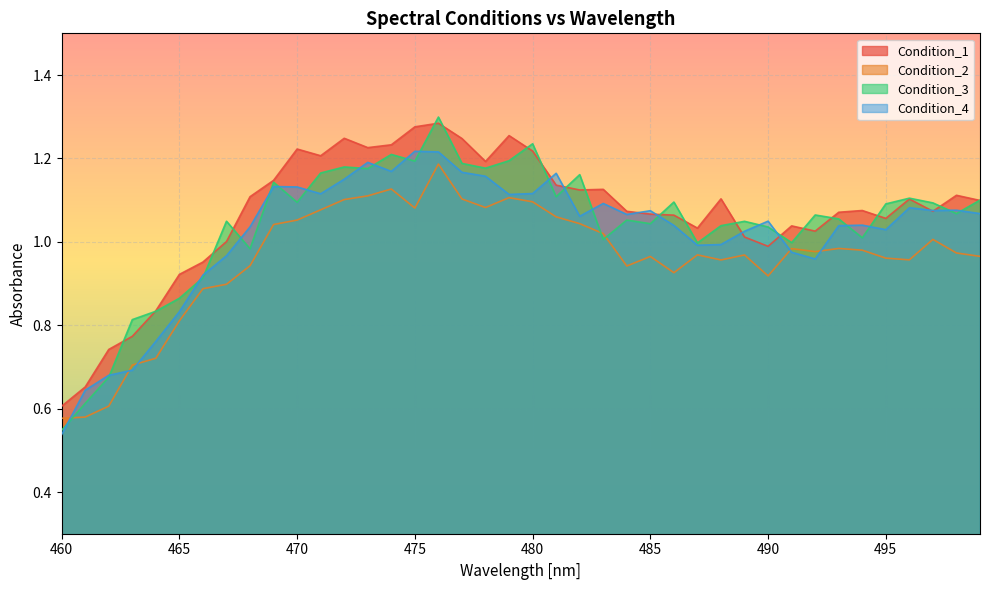

Which series has the largest range (max minus min)?

Condition_3